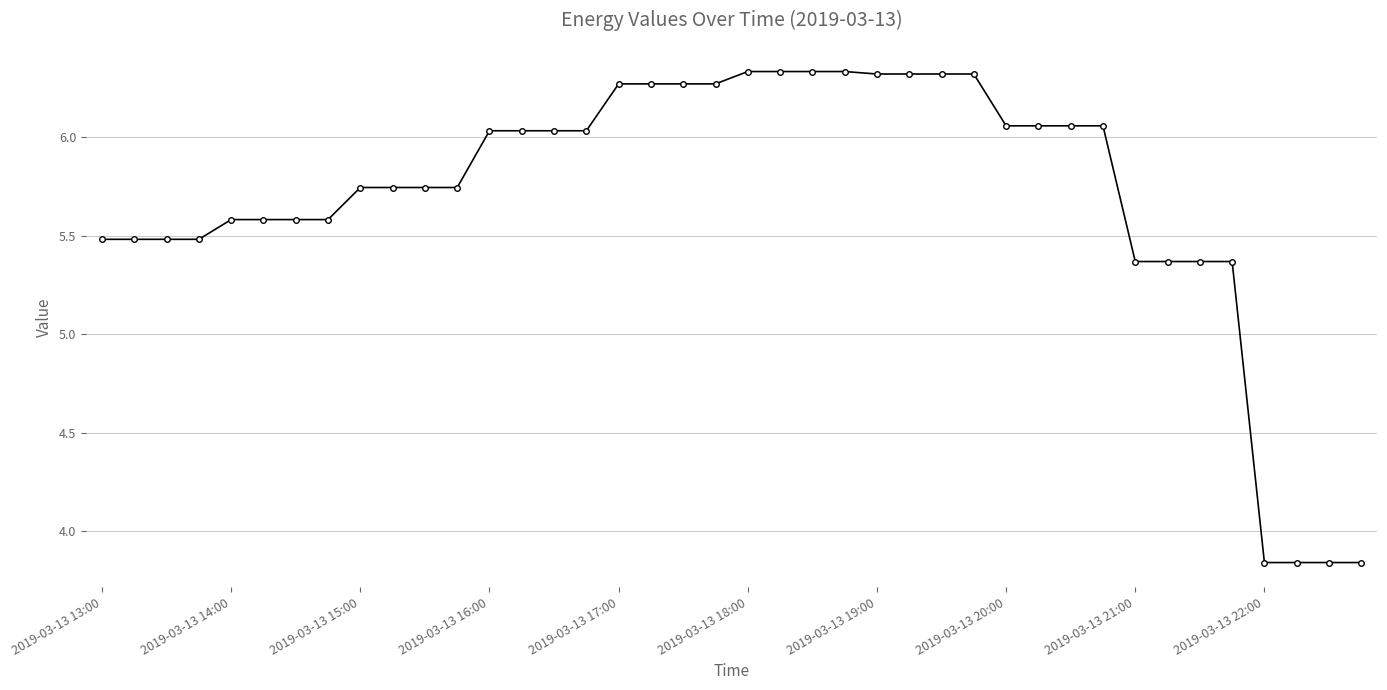

What is the difference between the maximum and minimum values?

2.5